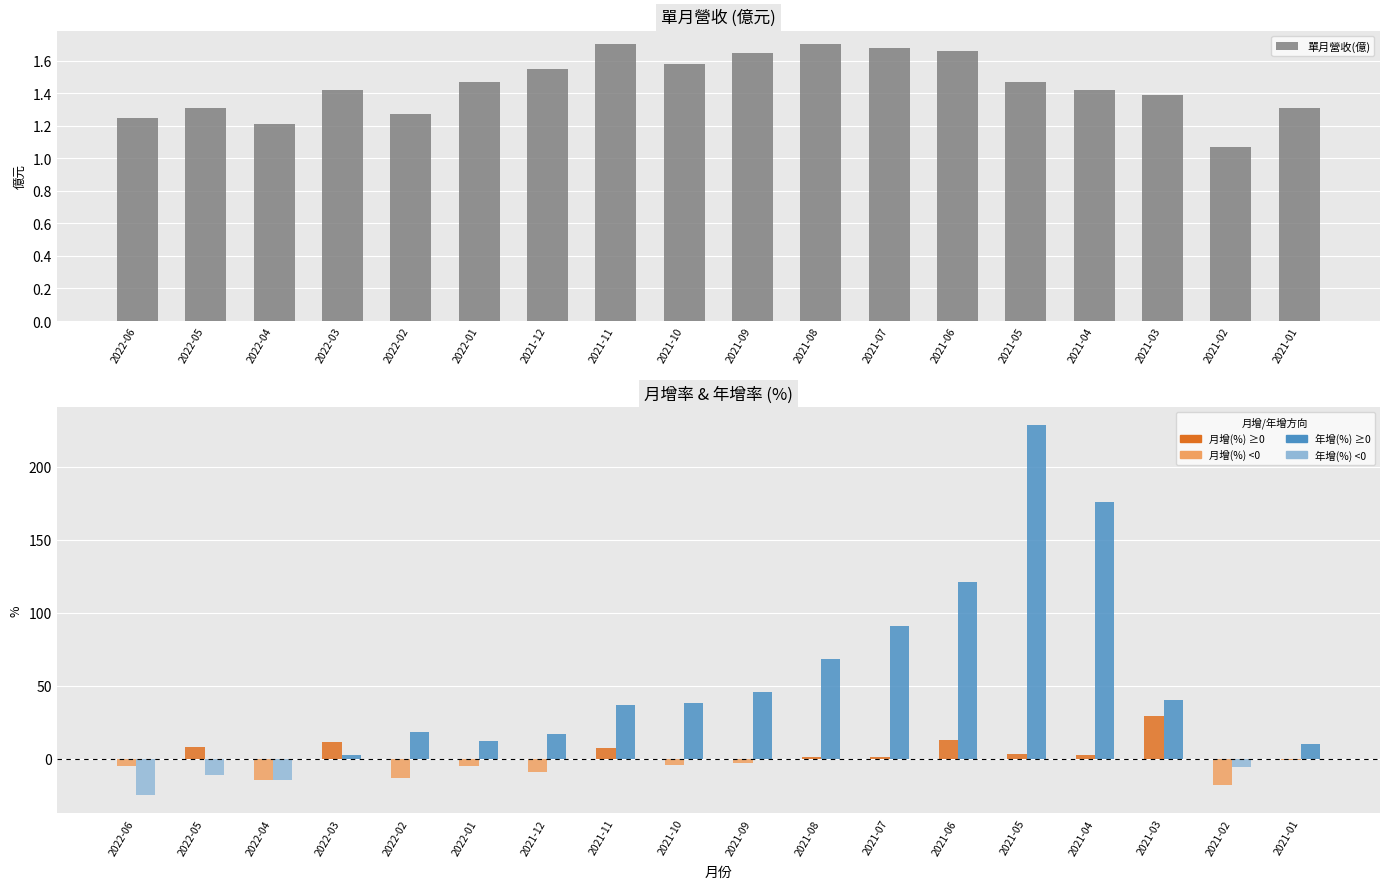

What is the approximate value of 月增(%) at 2021-01?

-0.8